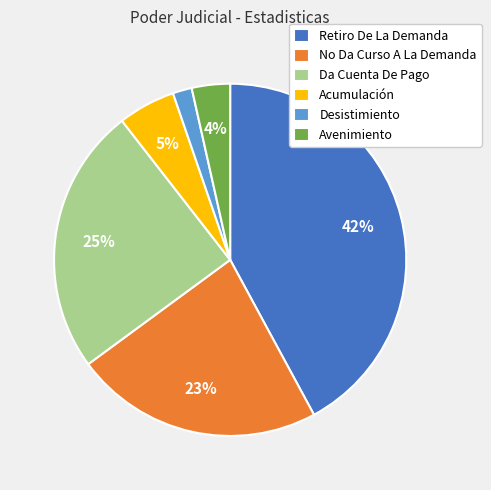

Is there any slice that represents more than half of the pie?

No